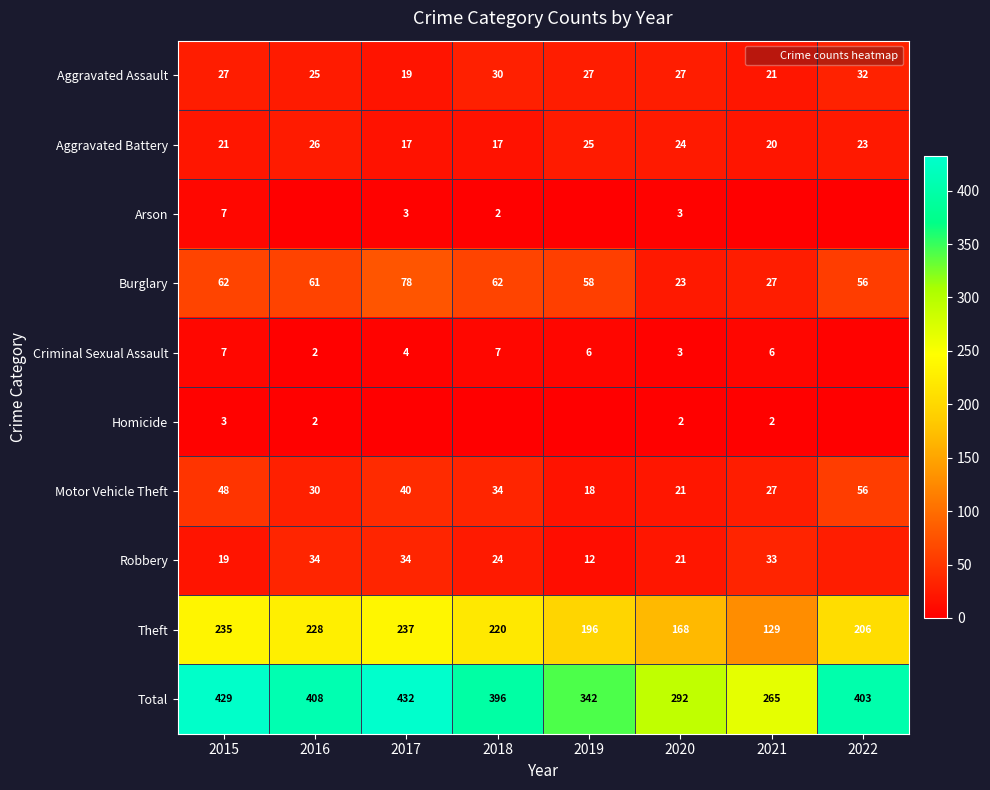

The Burglary series shows 27 at 2021. True or false?

True